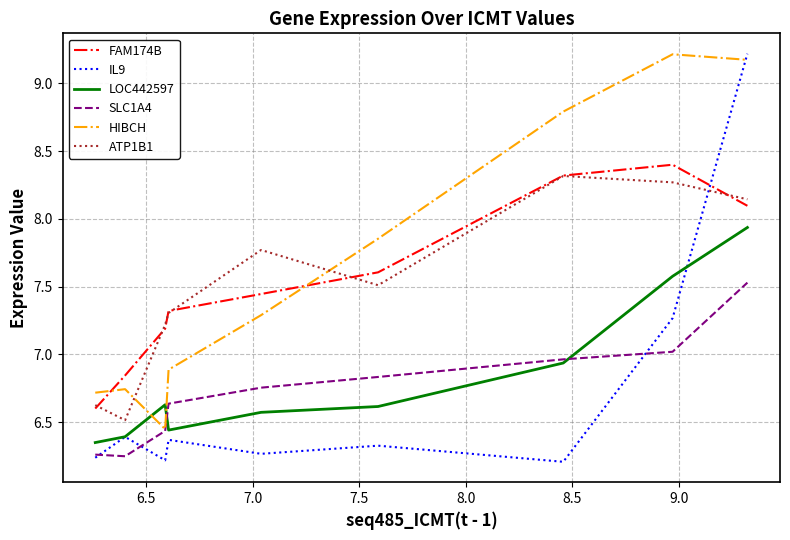

True or false: IL9 and ATP1B1 intersect in this chart.

True